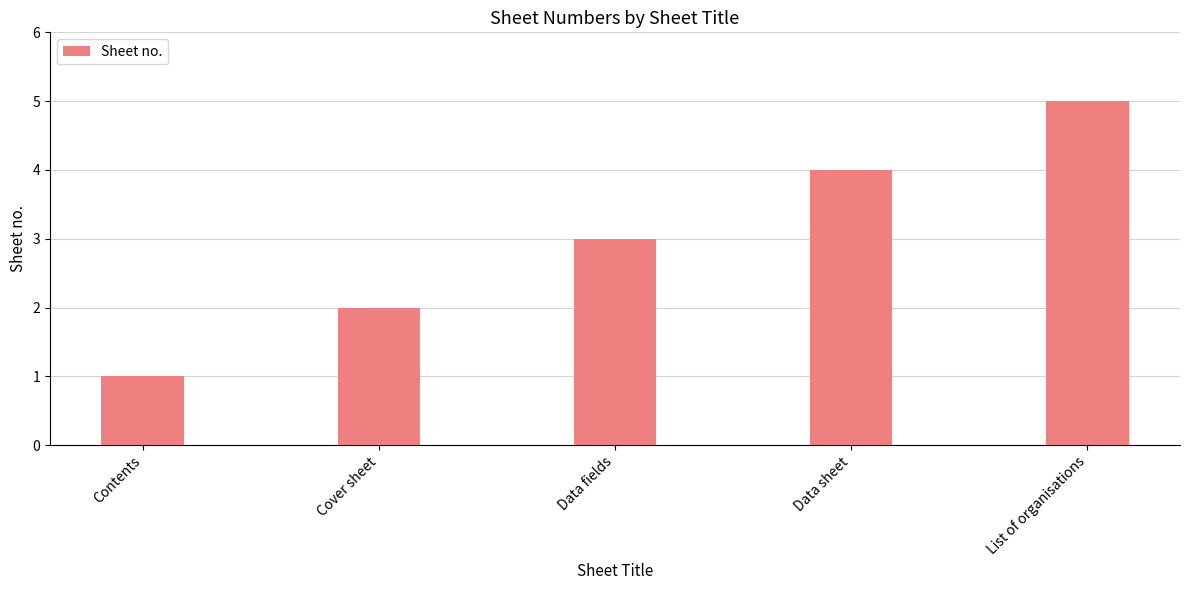

Rank the categories by value from highest to lowest.

List of organisations, Data sheet, Data fields, Cover sheet, Contents